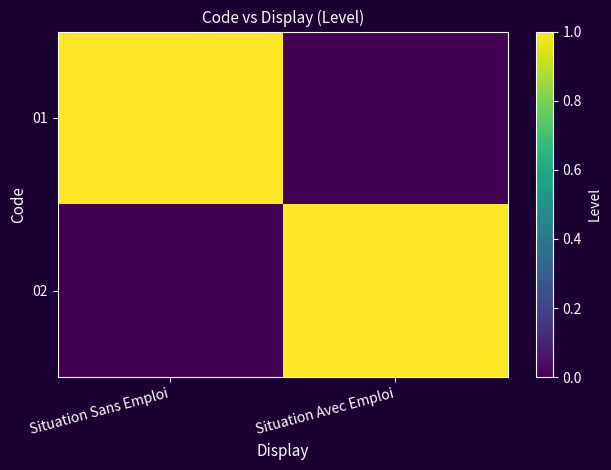

Which series has the largest range (max minus min)?

01